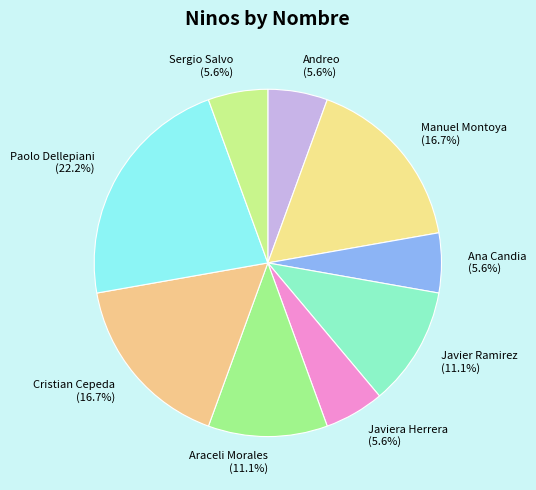

Between Manuel Montoya and Javiera Herrera, which is larger?

Manuel Montoya